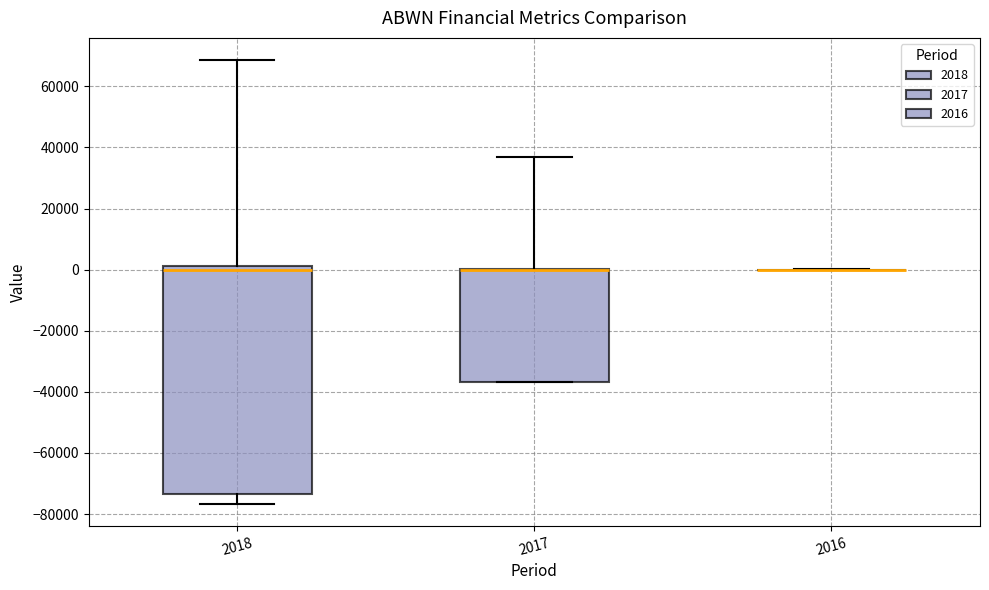

Which box is the tallest, from its lower edge to its upper edge?

2018